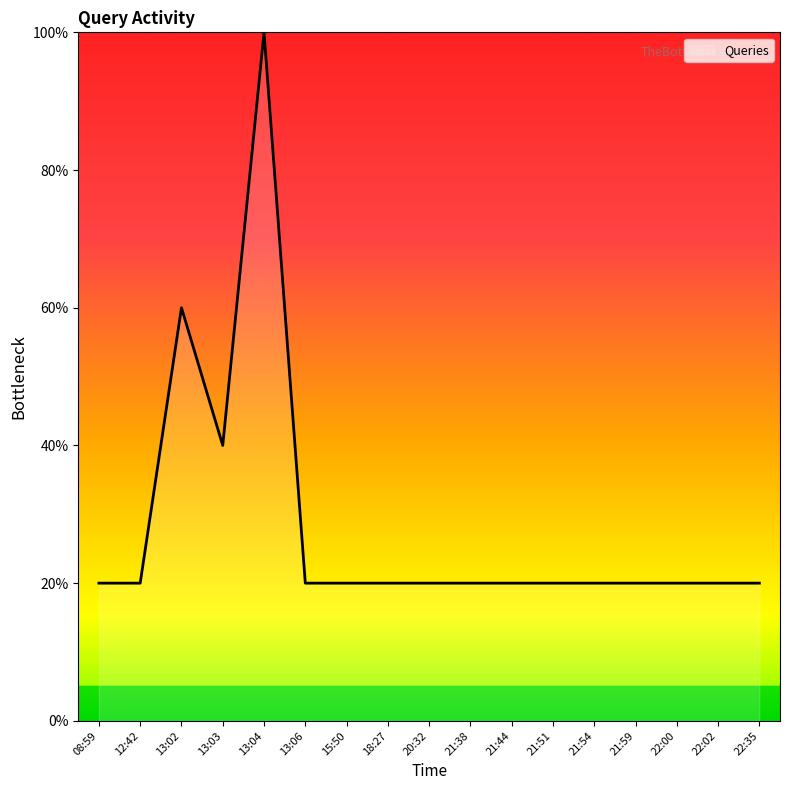

True or false: the data shows 30 at 21:54.

False